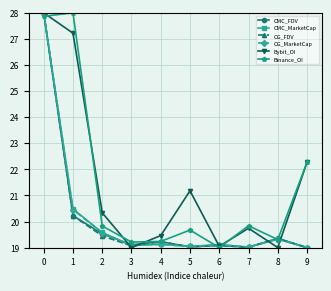

How many interior local peaks does the Bybit_OI series have?

2